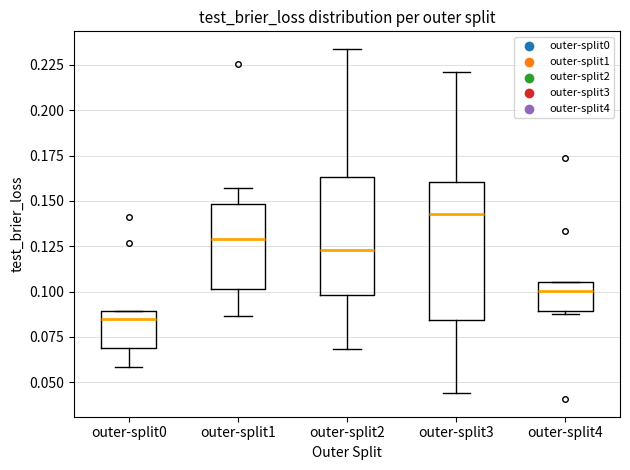

Where does the upper whisker of the box for outer-split1 end on the y-axis? The values are not printed on the chart, so give them approximately, as read against the axis.

0.155